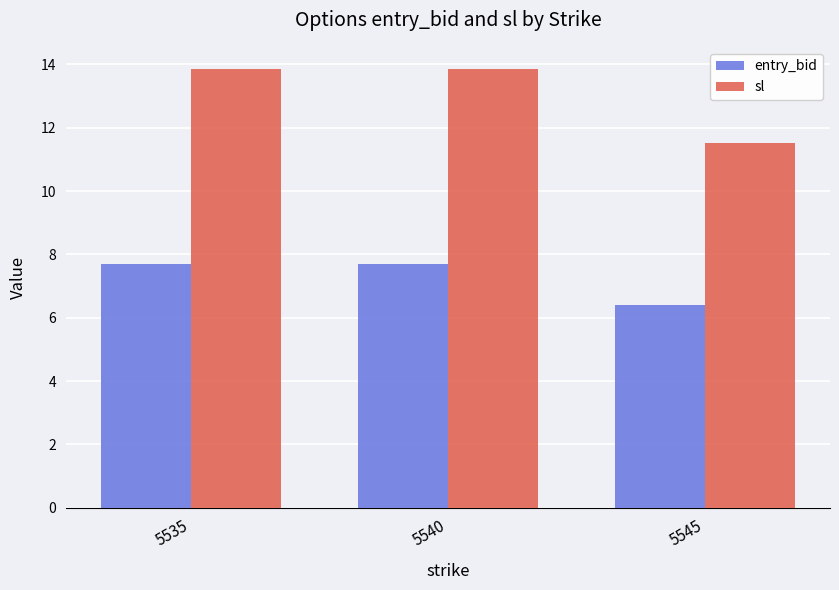

The sl series shows 18.8 at 5535. True or false?

False